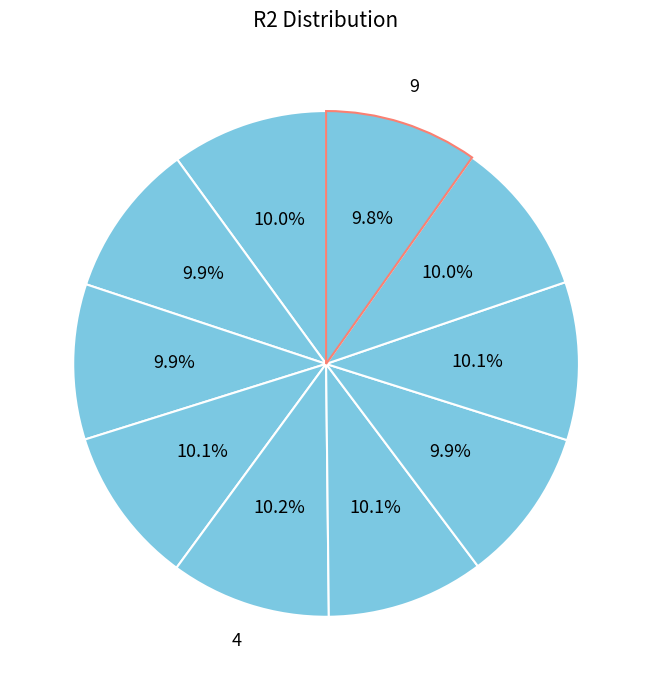

What is the smallest slice in the pie chart?

9